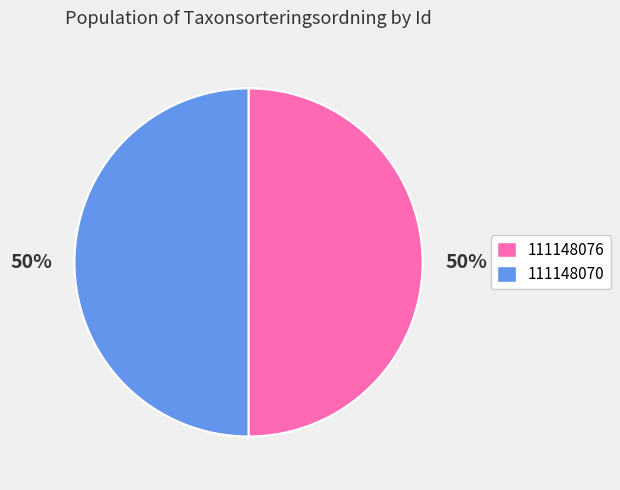

What percentage is the 111148070 slice, to the nearest percent?

50%